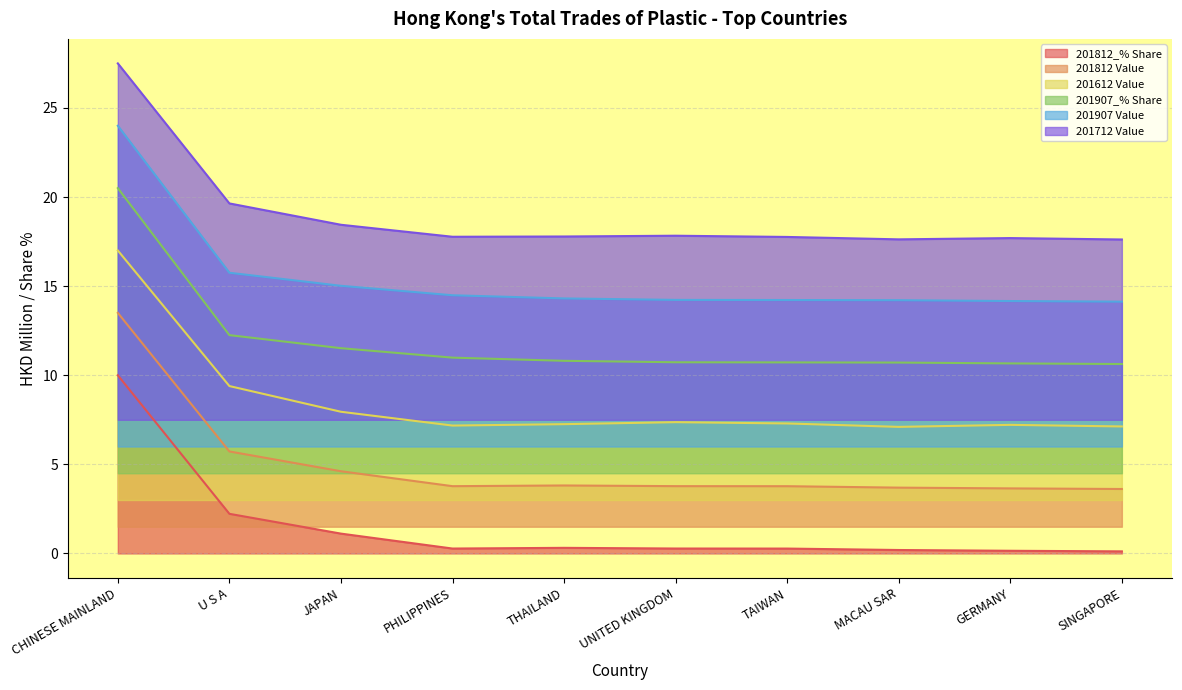

True or false: 201812 Value and 201907_% Share intersect in this chart.

False